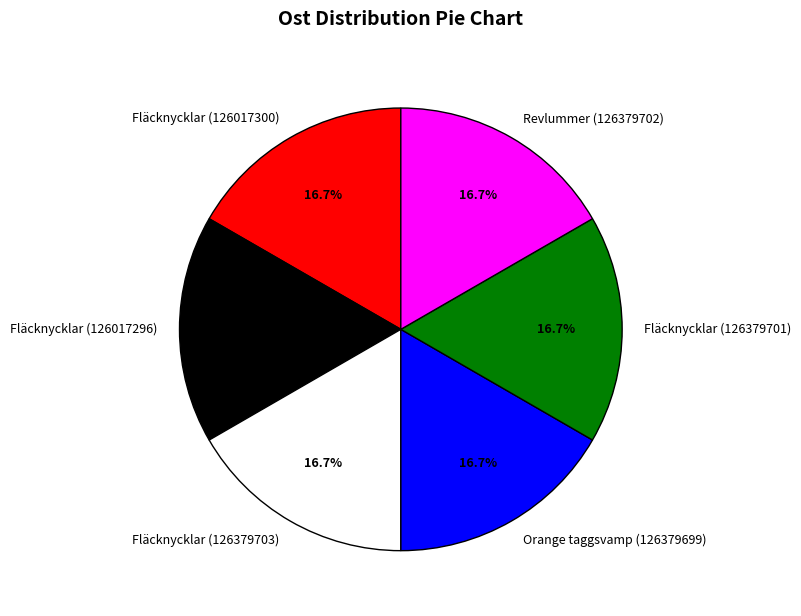

To the nearest percent, what is the combined percentage of Fläcknycklar (126379701) and Revlummer (126379702)?

33%